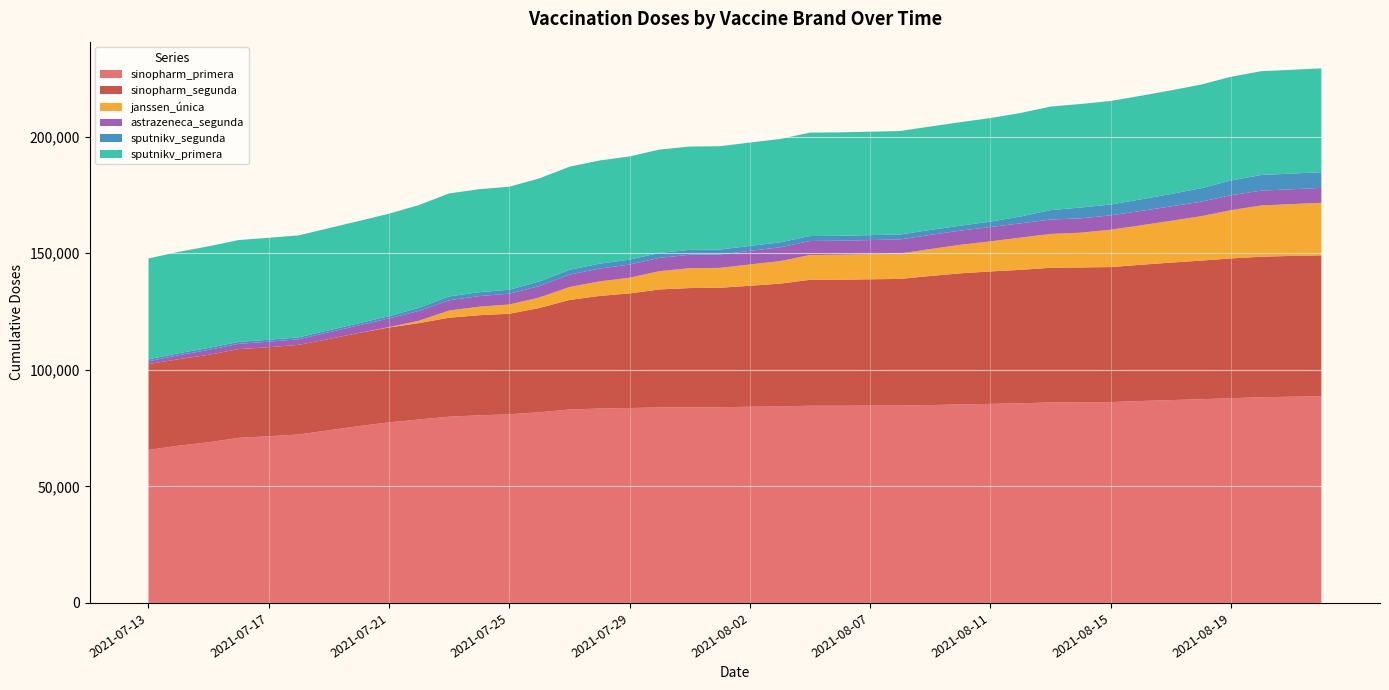

Reading left to right, what are all the values shown in this chart?

sinopharm_primera: 65634	67448	68917	70821	71514	72250	74077	75863	77464	78703	79904	80475	80922	81795	82996	83384	83621	83858	83939	83960	84169	84330	84596	84607	84653	84698	84903	85152	85397	85642	86046	86102	86161	86629	87021	87385	87839	88222	88481	88616
sinopharm_segunda: 36826	37106	37520	38061	38192	38467	39148	39966	40691	41354	42454	42965	43142	44730	46976	48323	49177	50623	51150	51227	51907	52640	54025	54067	54200	54308	55357	56257	56817	57253	57749	57833	57928	58445	58984	59466	59955	60298	60393	60475
janssen_única: 0	0	0	0	0	0	0	0	178	1027	3075	3659	3962	4514	5569	6238	6729	7875	8518	8557	9133	9665	10638	10701	10794	10918	11567	12222	12934	13825	14516	14903	16039	16912	17938	19043	20736	21976	22204	22562
astrazeneca_segunda: 1193	1715	2099	2275	2381	2393	2894	3256	3715	4205	4403	4539	4629	4913	5304	5498	5638	5715	5747	5751	5838	5927	6021	6027	6027	6029	6073	6101	6122	6132	6158	6158	6158	6180	6186	6234	6390	6390	6390	6390
sputnikv_segunda: 822	822	822	822	822	822	843	875	1000	1344	1661	1668	1711	1962	2042	2098	2108	2109	2109	2109	2109	2112	2112	2112	2112	2112	2112	2112	2329	2923	4059	4644	4646	4967	5296	5767	6327	6699	6717	6740
sputnikv_primera: 43294	43504	43628	43692	43746	43746	43819	43883	43927	44072	44180	44190	44190	44230	44249	44265	44279	44325	44333	44333	44347	44360	44377	44377	44383	44383	44385	44404	44418	44418	44418	44418	44418	44438	44474	44486	44502	44526	44538	44538